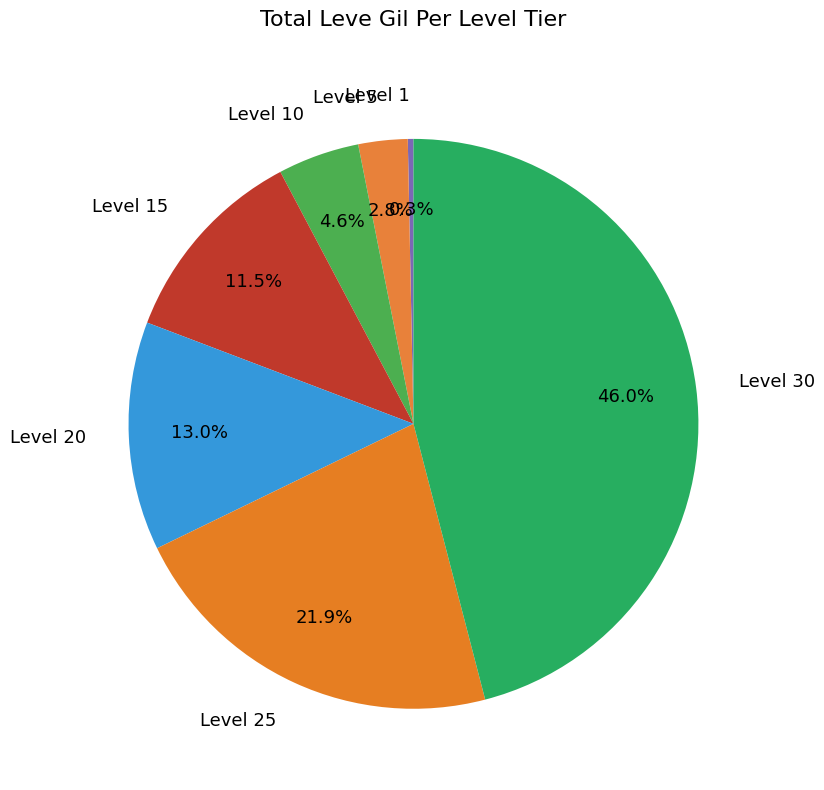

How many slices are in this pie chart?

7